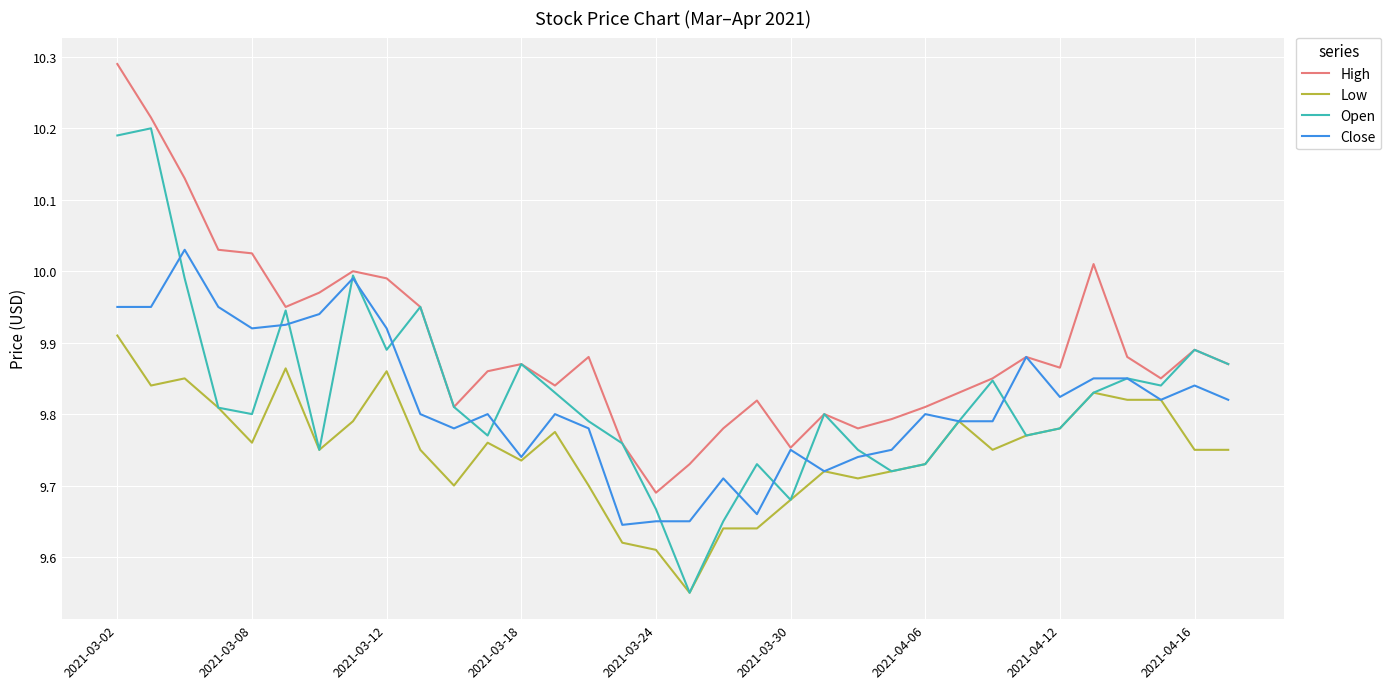

True or false: Open has more than 1 interior local peaks.

True